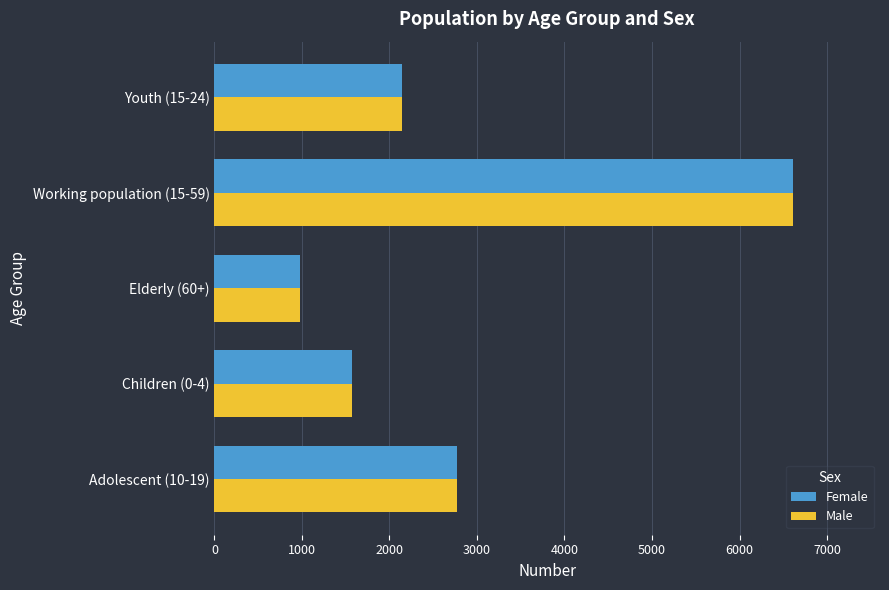

What is the minimum value shown in the chart?

979